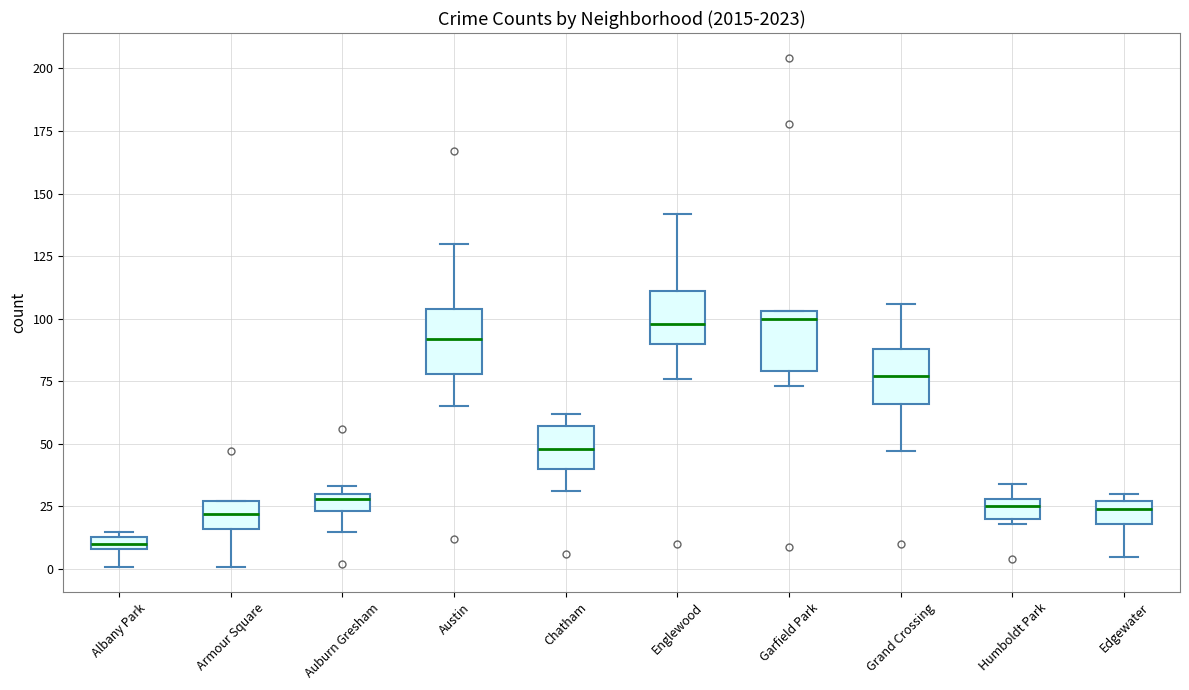

Where is the lower edge of the box for Englewood on the y-axis? The values are not printed on the chart, so give them approximately, as read against the axis.

90